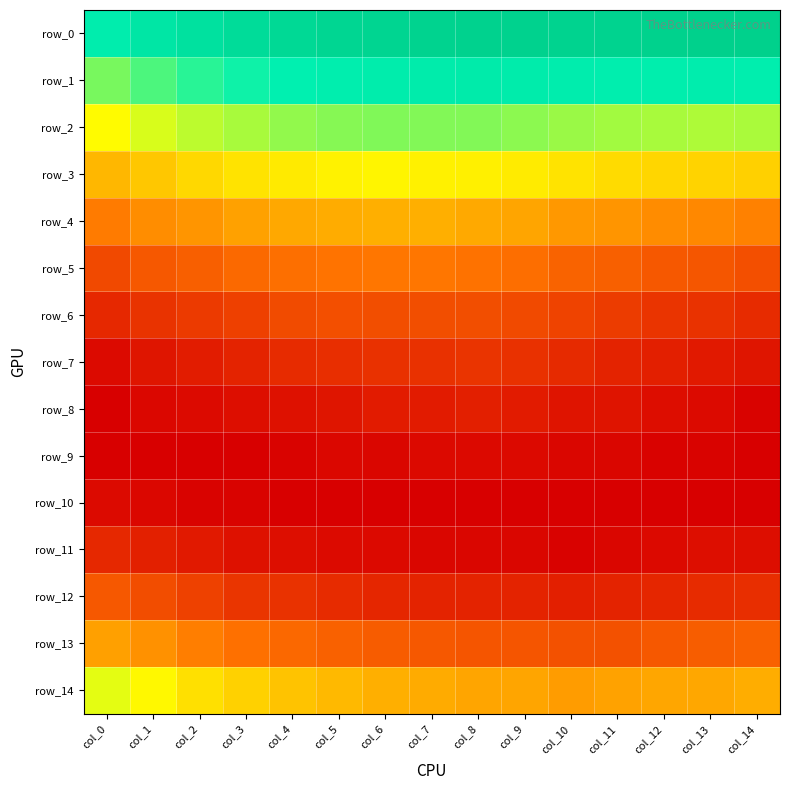

List the labels in order of row_14 value, smallest first.

col_10, col_11, col_9, col_8, col_12, col_13, col_7, col_14, col_6, col_5, col_4, col_3, col_2, col_1, col_0